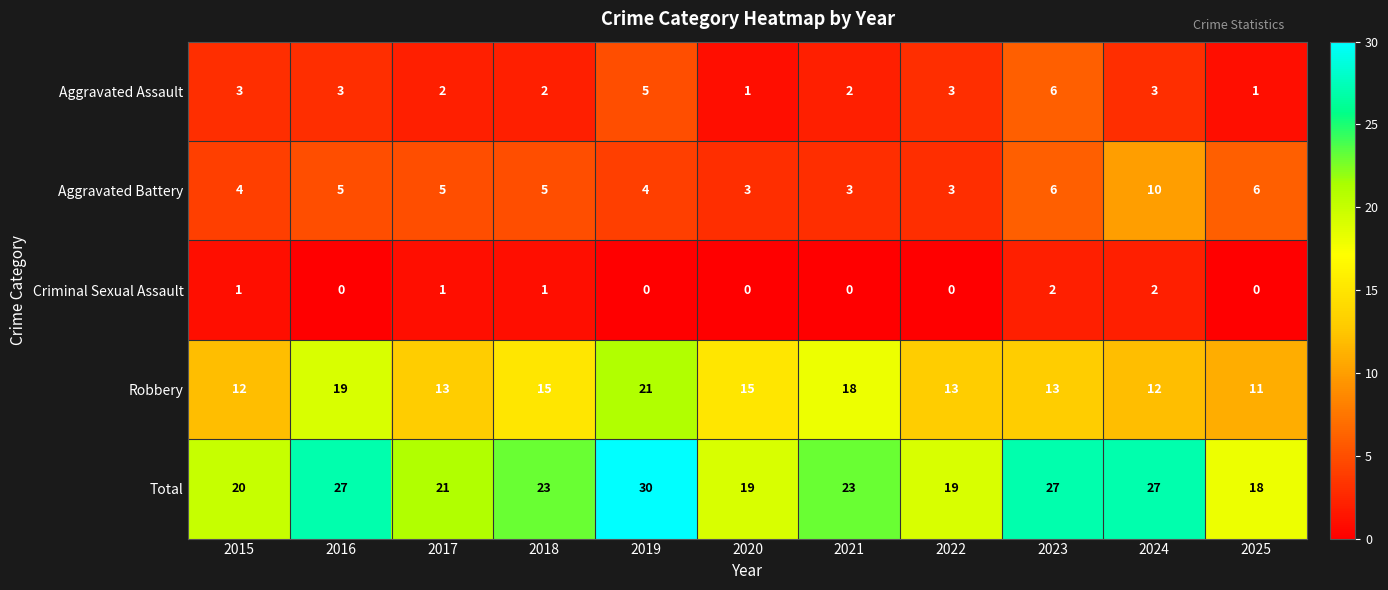

The value of Total at 2017 is 35. True or false?

False